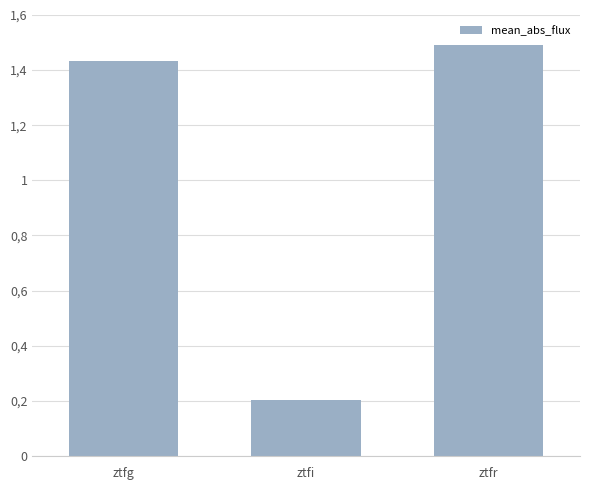

What is the change in value from ztfi to ztfr?

+1.3